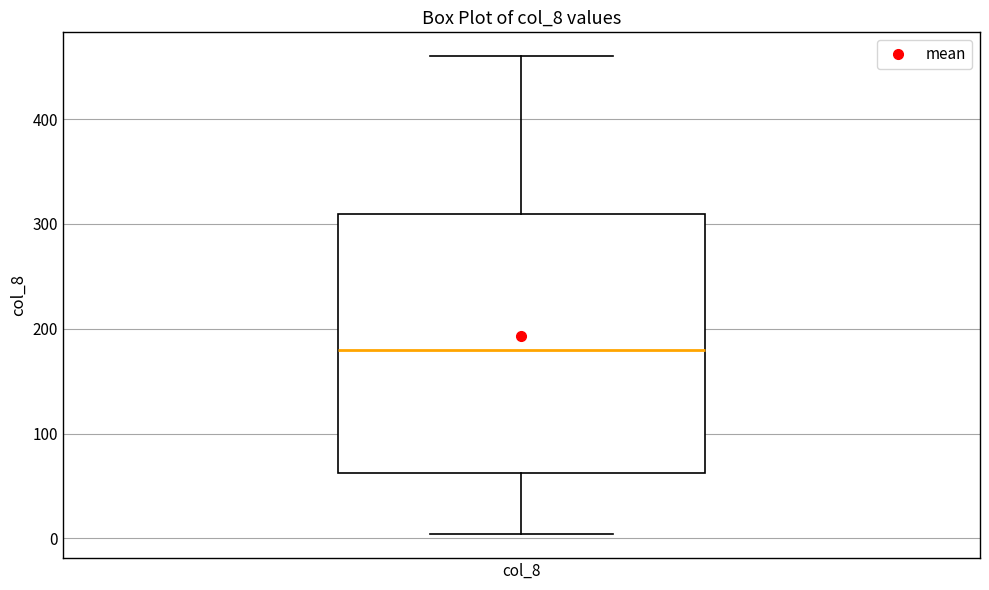

Transcribe this box plot: give where the median line is, the range the box spans, and where the two whiskers end, as read against the y-axis. The values are not printed on the chart, so give them approximately, as read against the axis.

median 180, box 60 to 310, whiskers 0 to 460